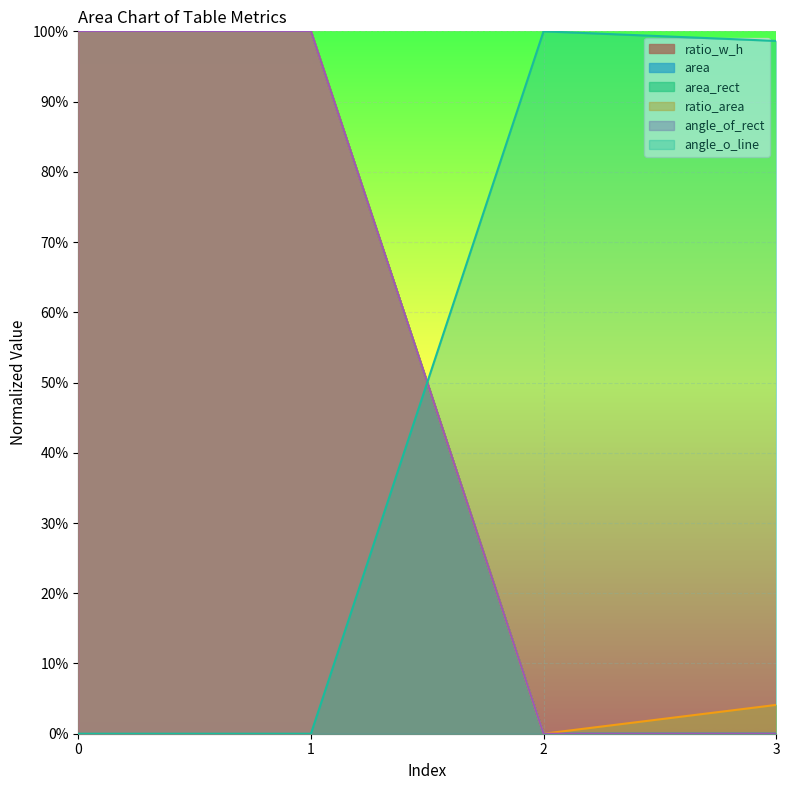

Rank the series at 0 from highest to lowest value.

ratio_w_h, area, area_rect, ratio_area, angle_of_rect, angle_o_line